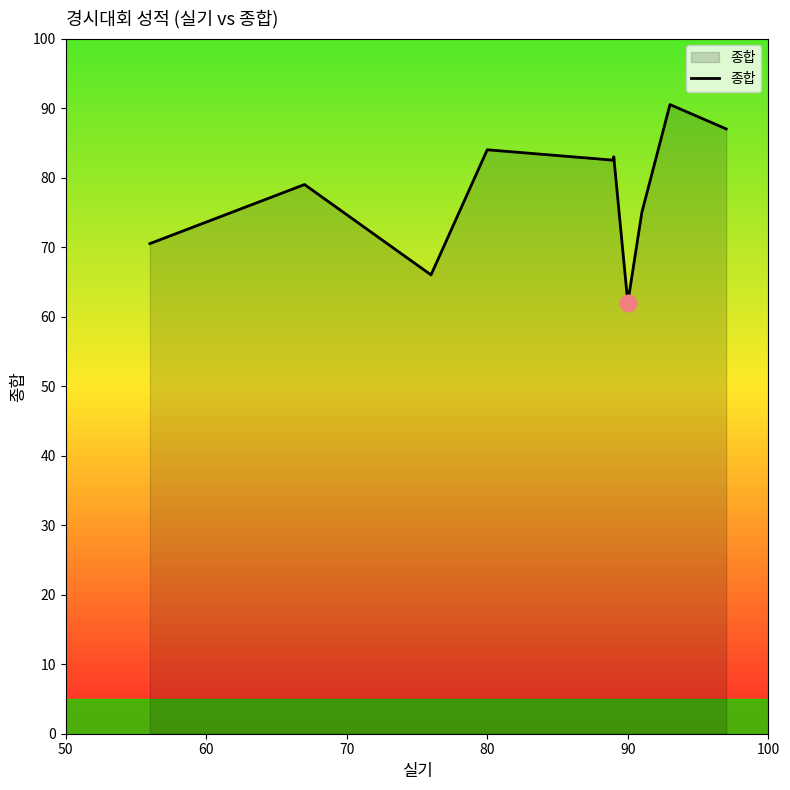

Is it true that the value at 60 is 36.2?

False